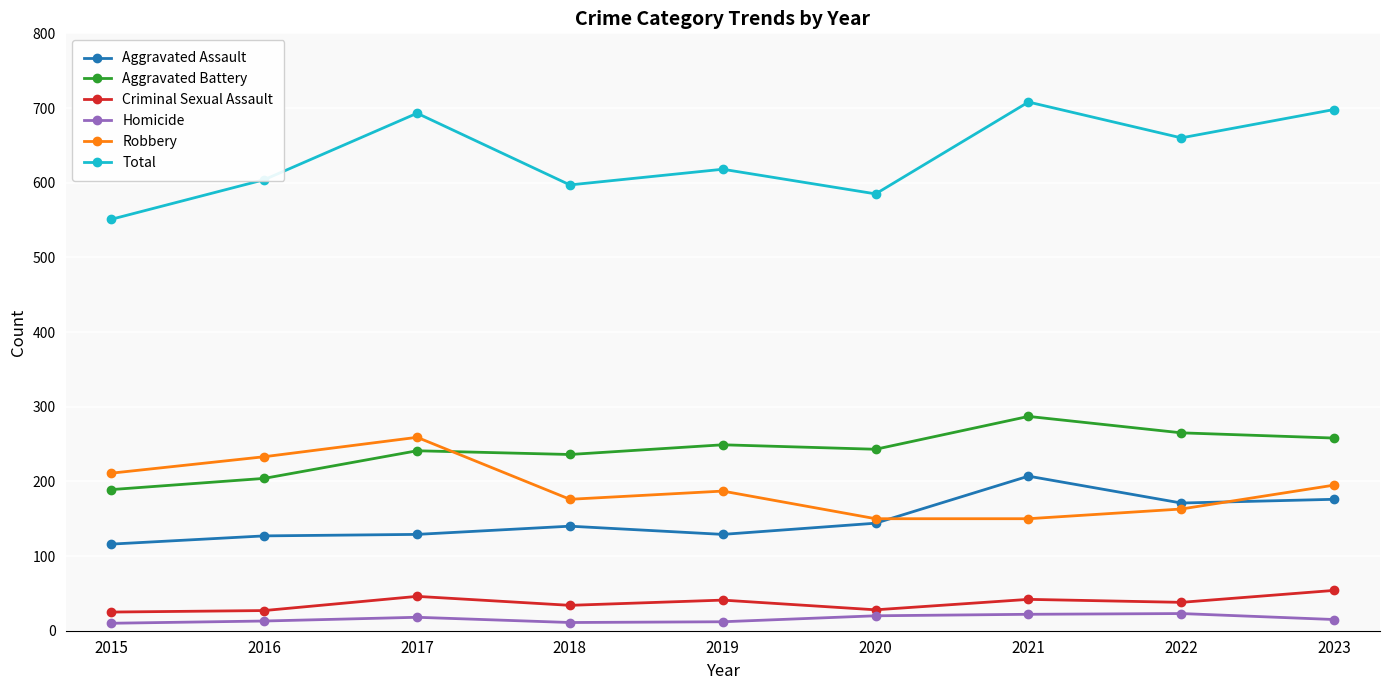

True or false: Criminal Sexual Assault and Aggravated Battery intersect in this chart.

False